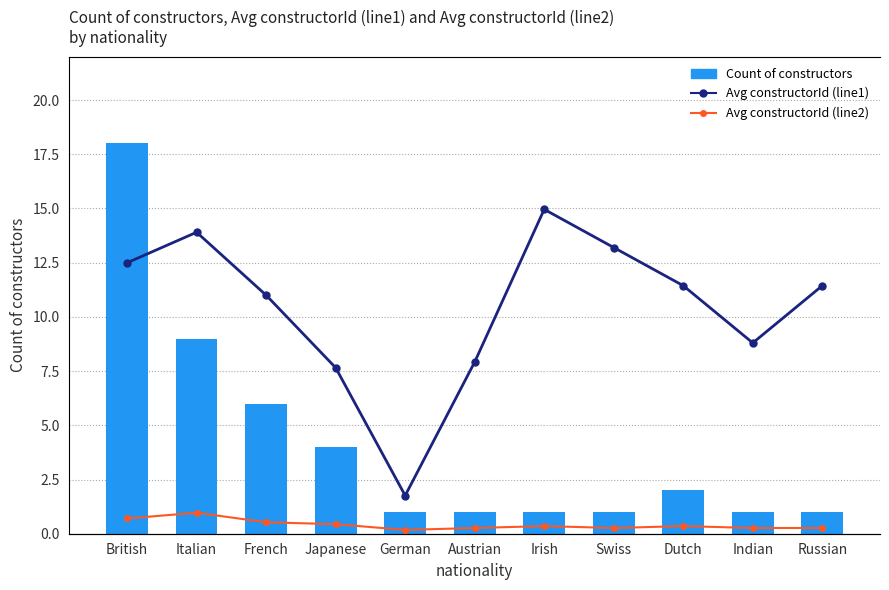

Count the number of data series in this chart.

3